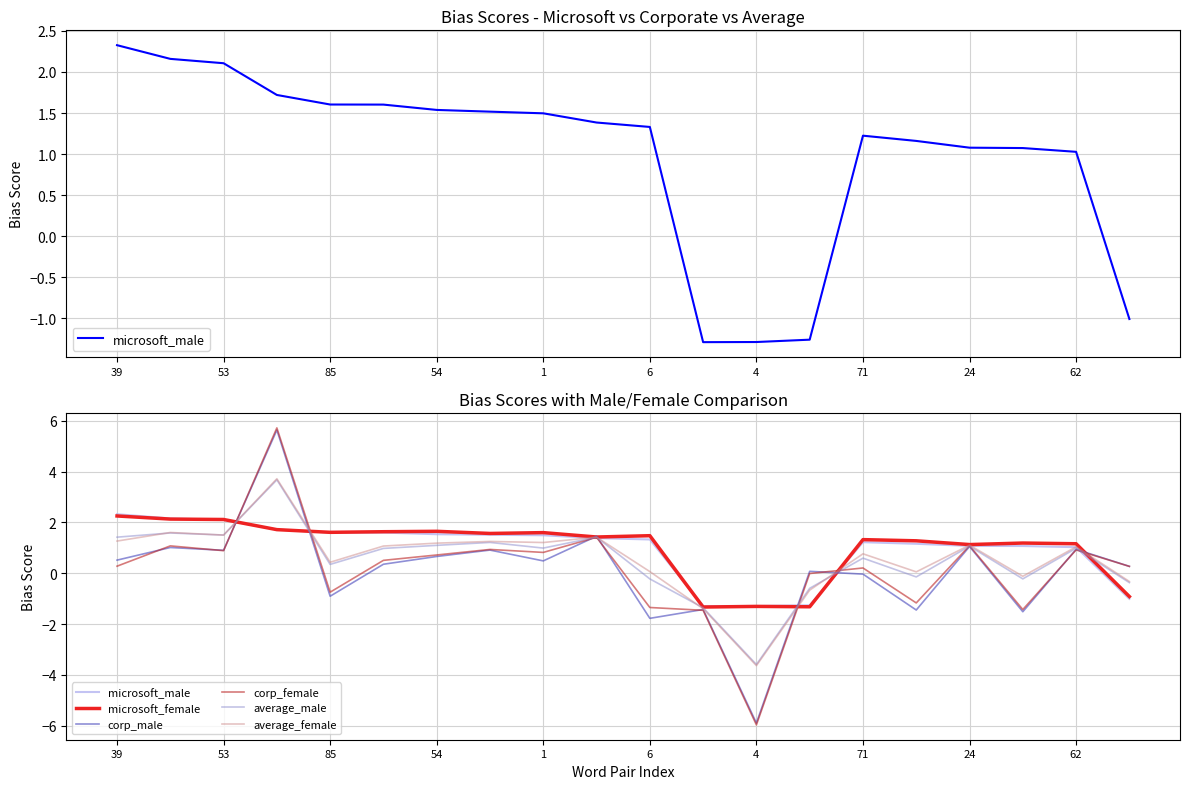

What position from the left is 6?

6